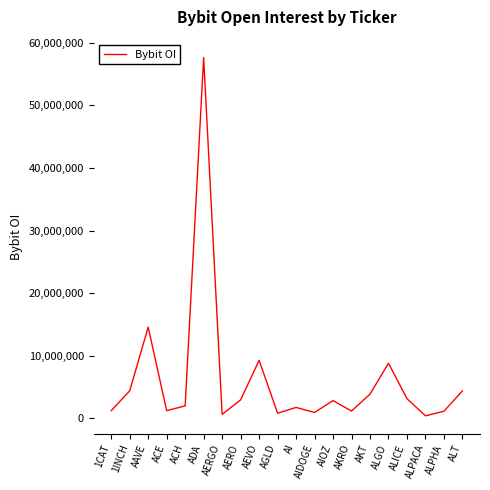

How many interior local peaks (higher than both neighbors) does the data have?

6